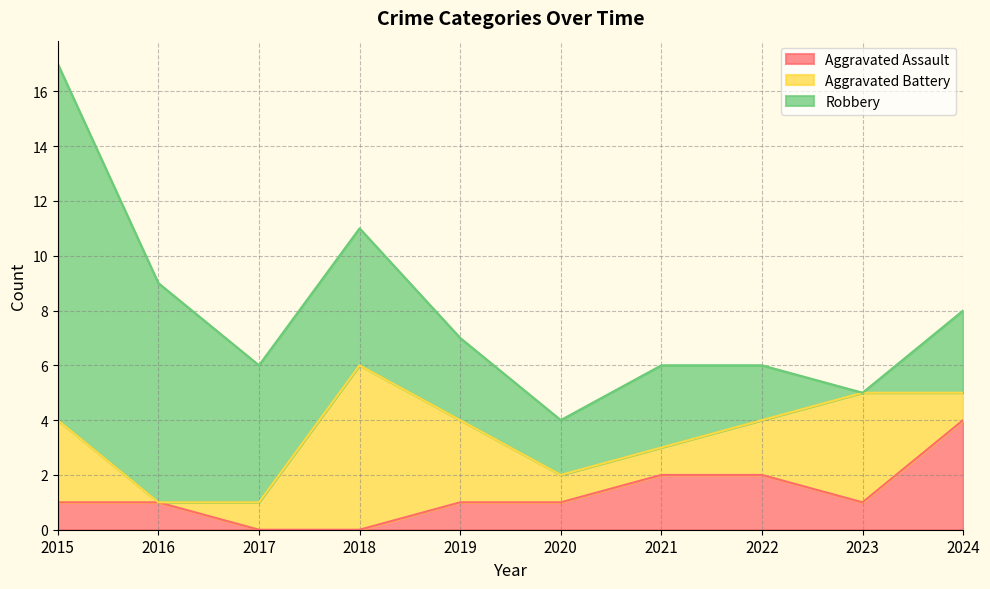

Is the value of Aggravated Assault at 2020 greater than the value of Robbery at 2016?

No